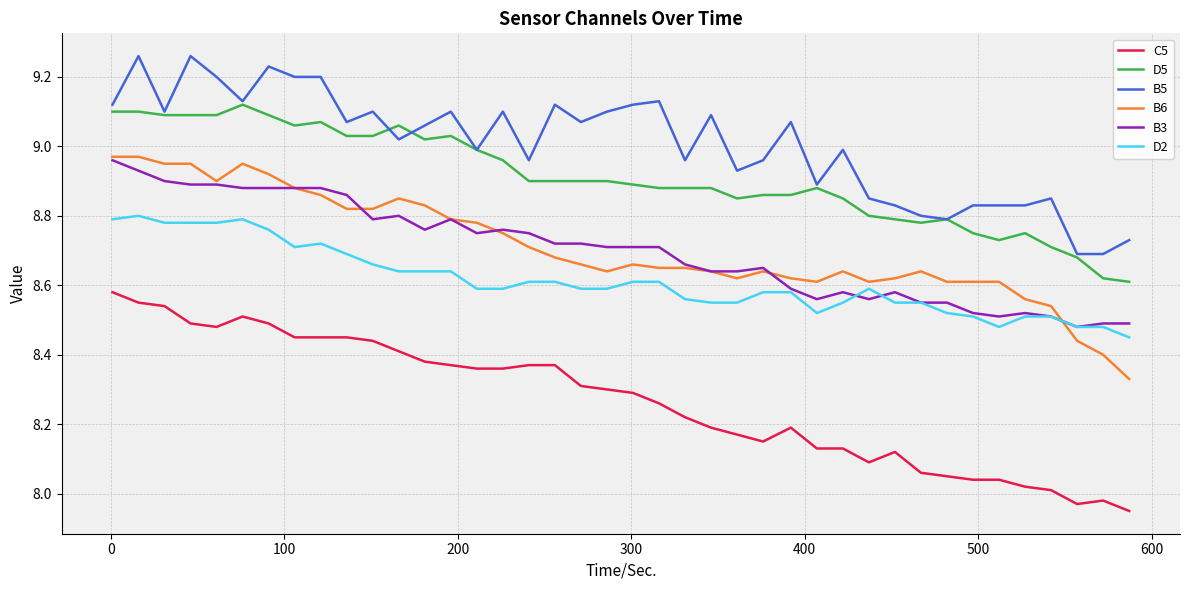

True or false: C5 and B3 intersect in this chart.

False